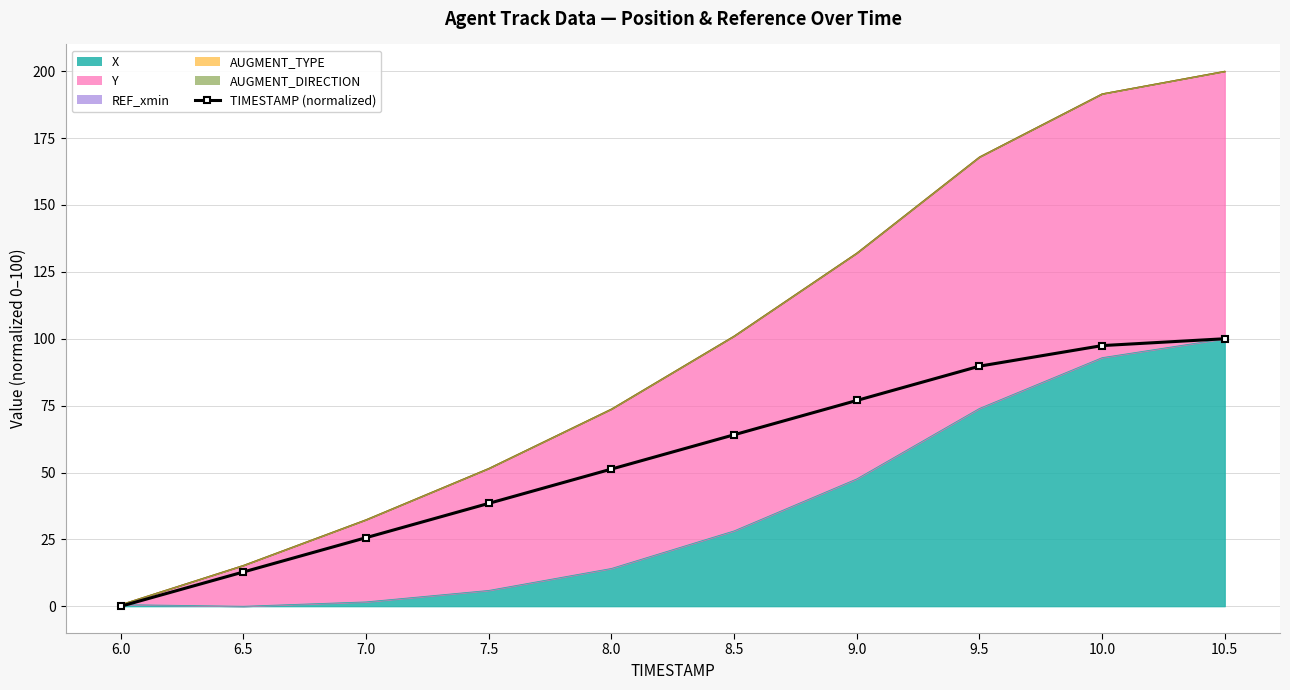

Which label corresponds to the smallest value in the chart?

6.0